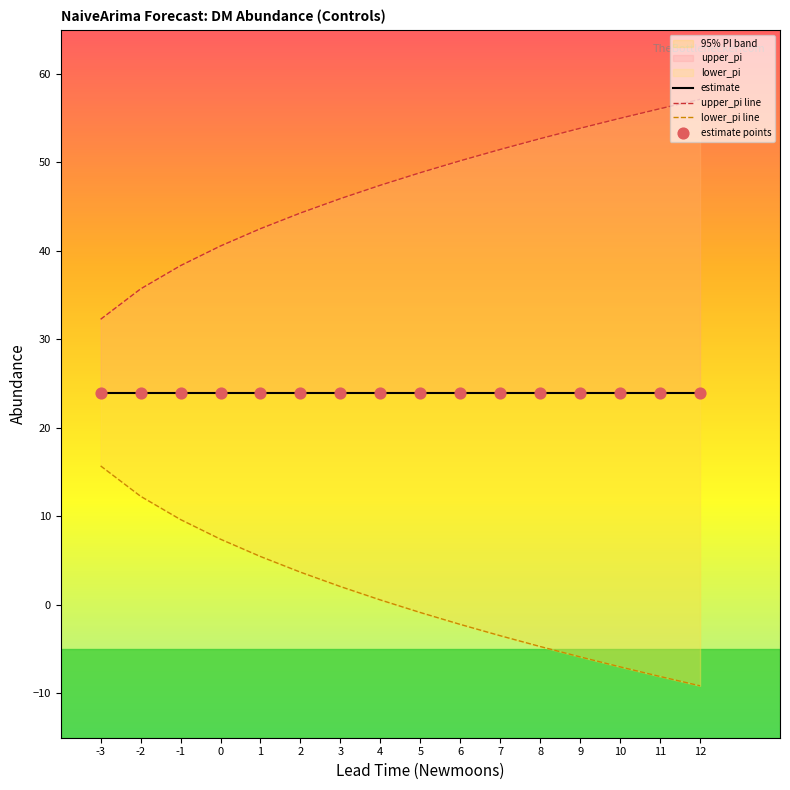

Is the value of estimate points at 5 greater than the value of estimate at 6?

No